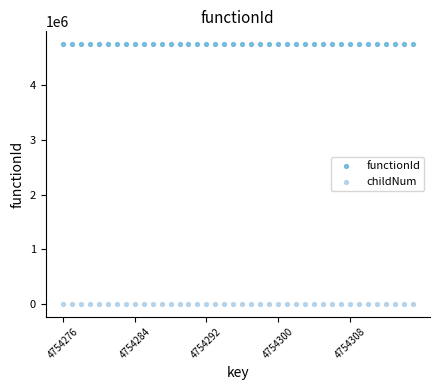

Which series reaches the minimum Y coordinate?

childNum